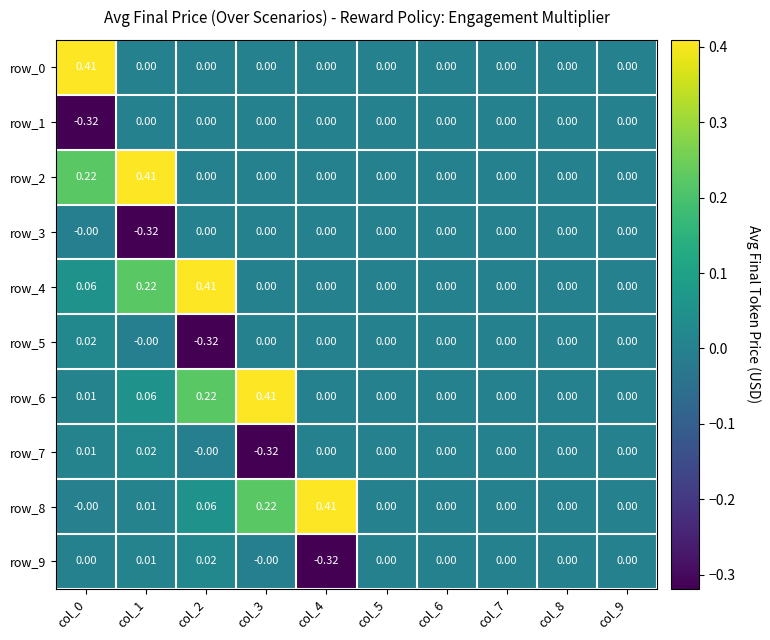

Which label corresponds to the smallest value in the chart?

col_0